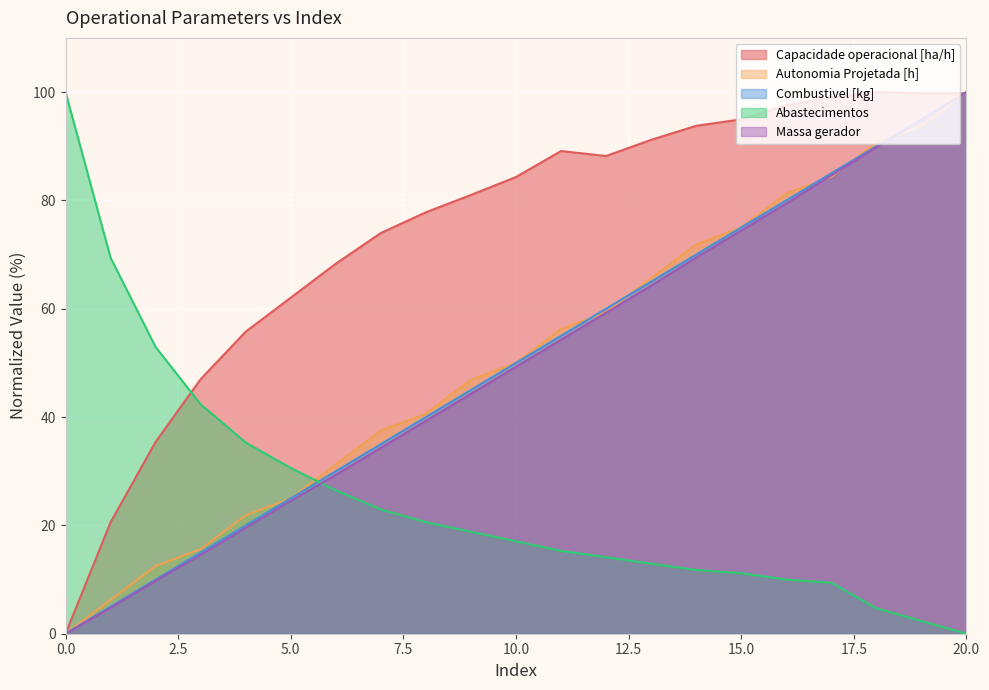

At which category is the sum across all series the highest?

20.0